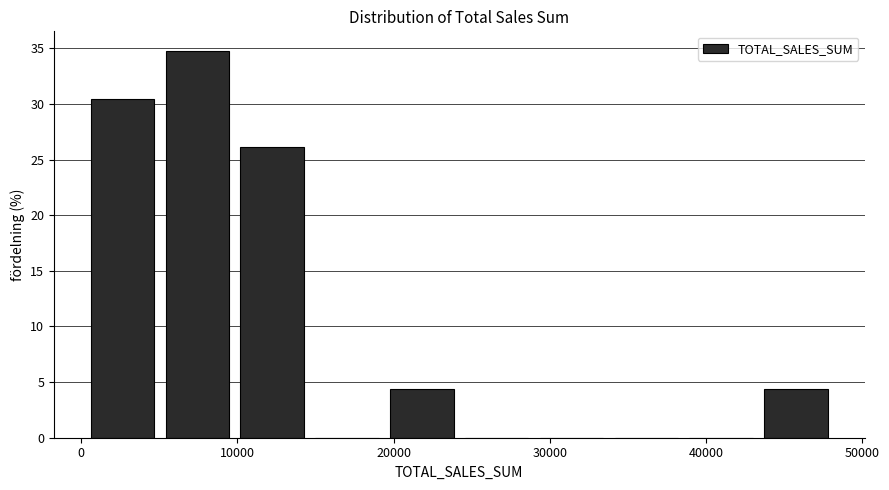

Which range on the x-axis has the tallest bar?

5000 to 10000